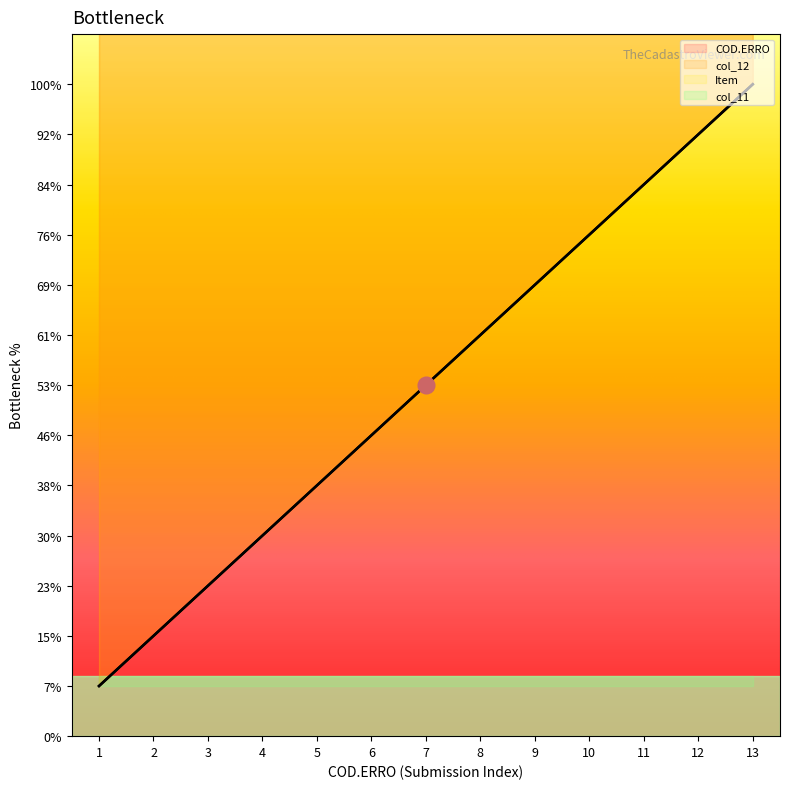

Which series has the widest spread of values?

COD.ERRO